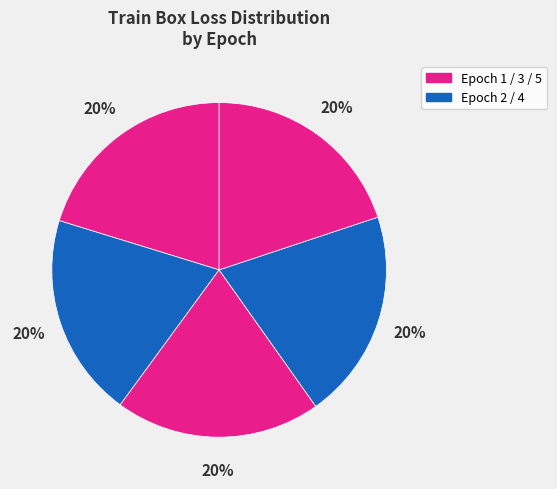

To the nearest percent, what is the average slice percentage?

20%